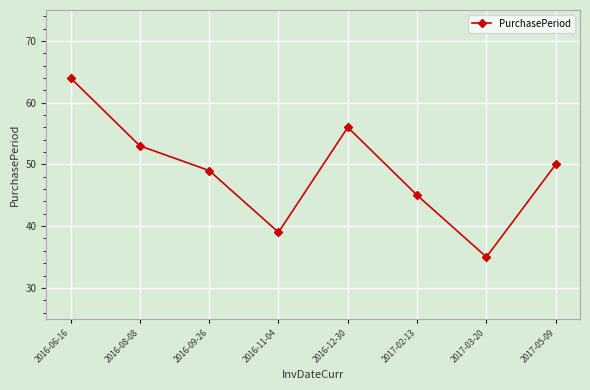

What is the average value?

49